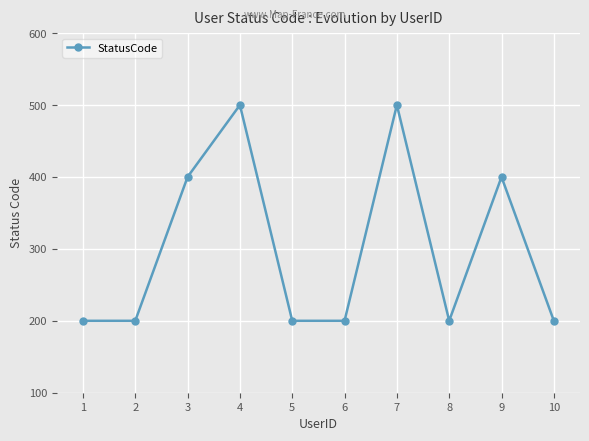

Approximately how many times larger is the value at 3 compared to 8?

2.0